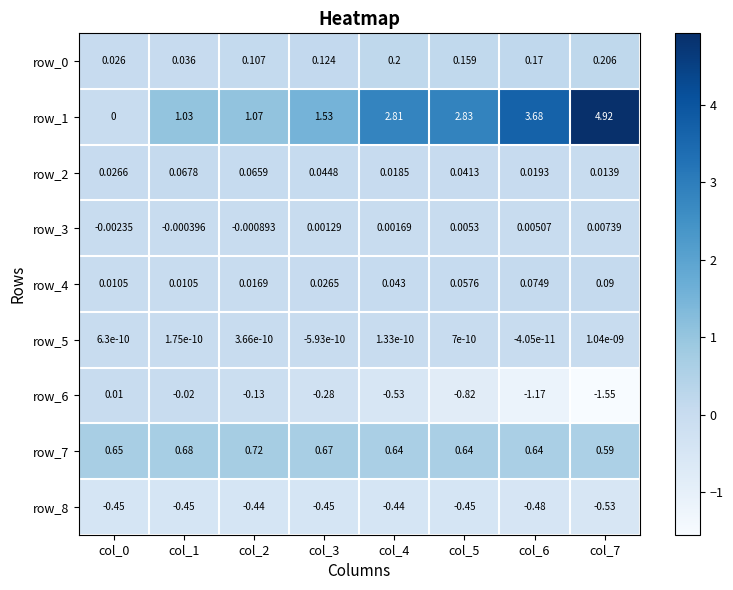

At which category is the sum across all series the highest?

col_7